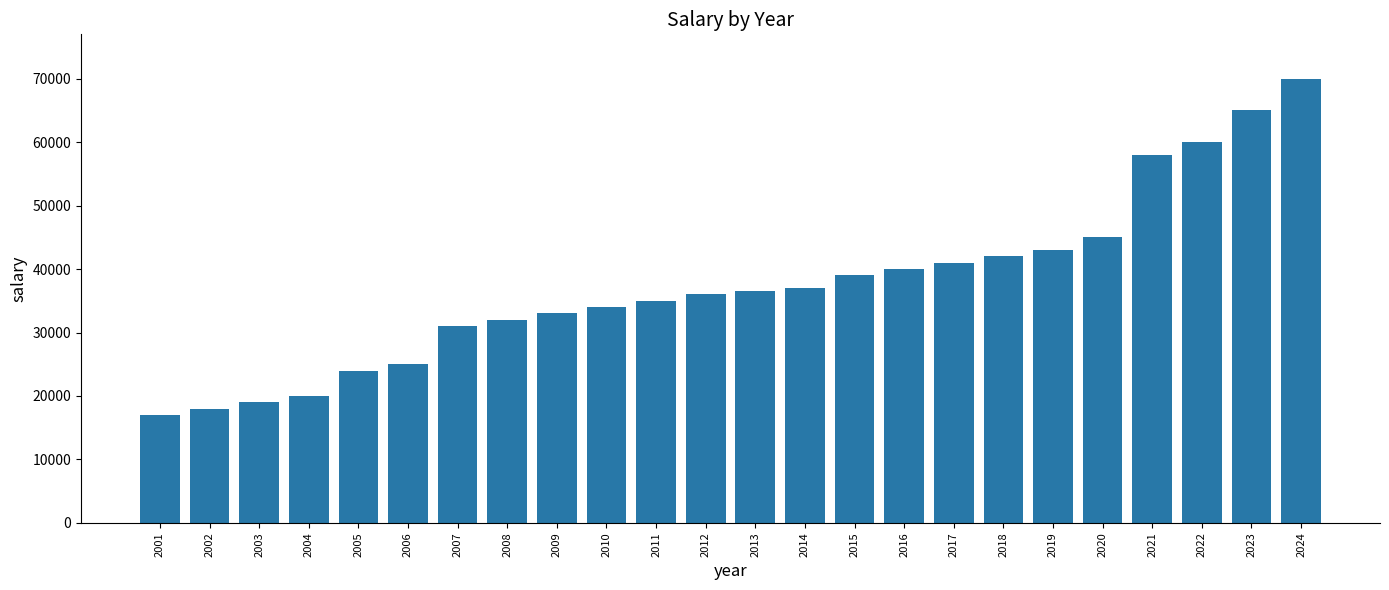

What is the maximum value shown in the chart?

70000